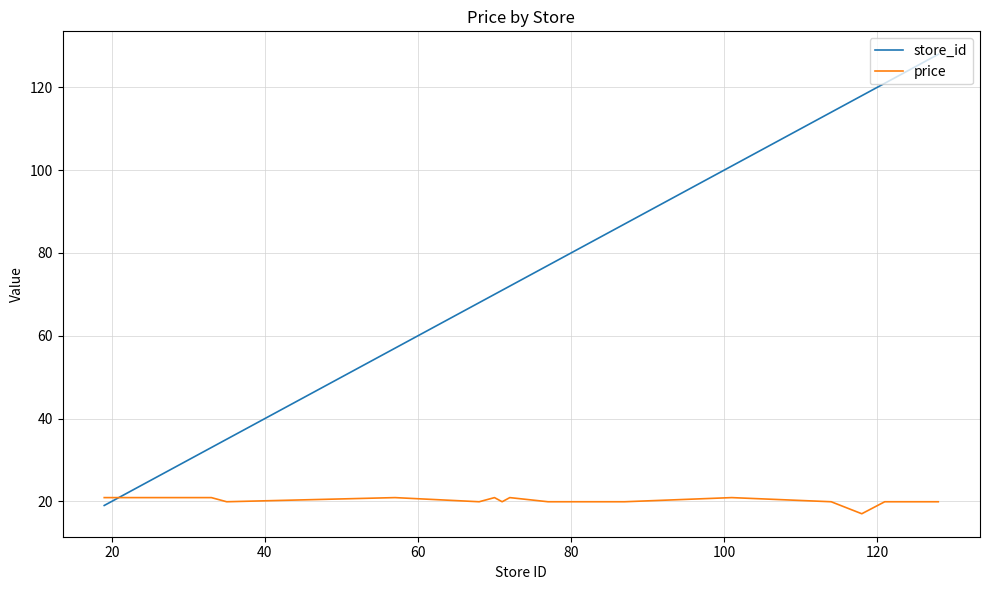

List the series in order of their overall mean, lowest first.

price, store_id